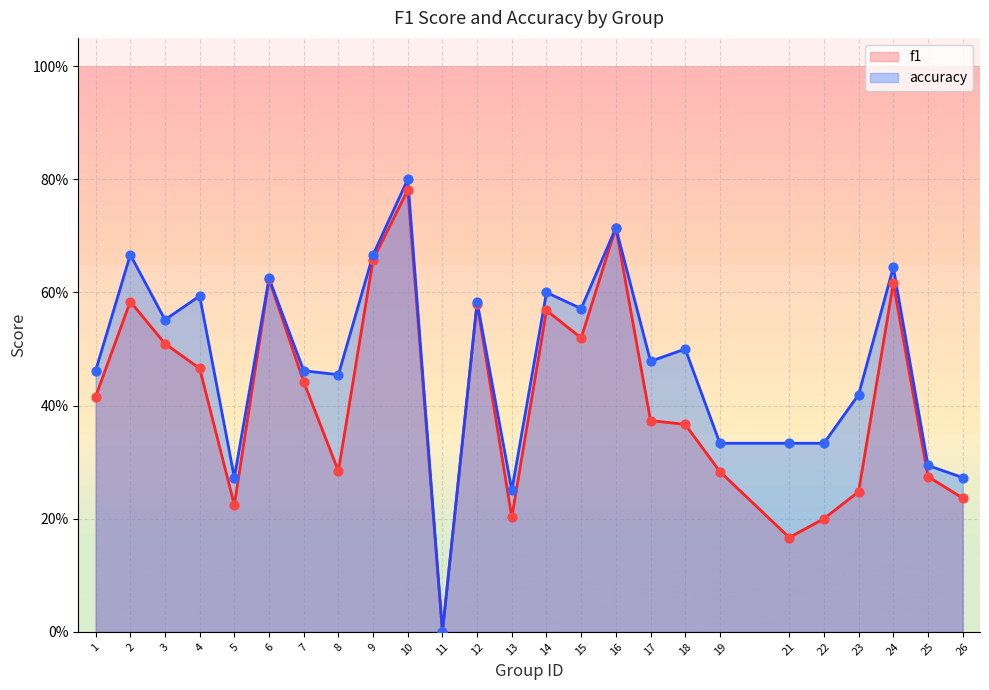

Which series has the largest Y range (max minus min)?

accuracy